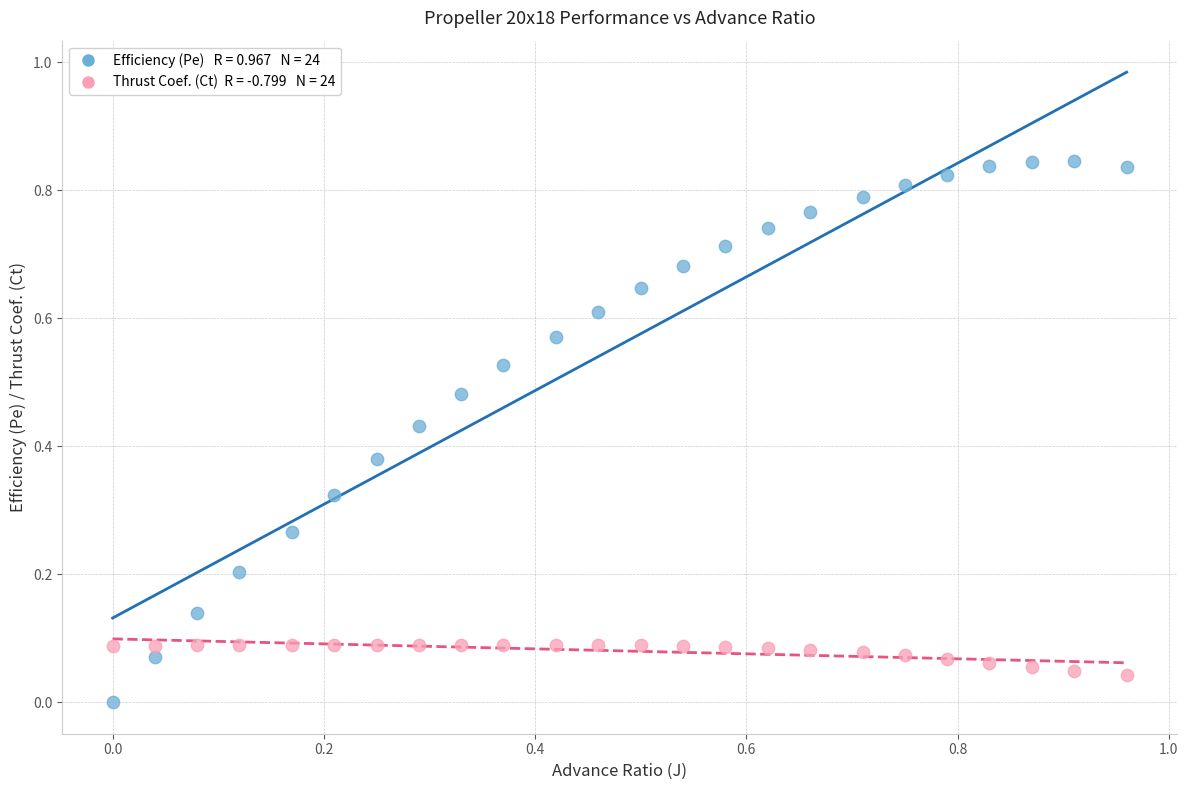

Across all data points, what is the range of X values (max minus min)?

1.0